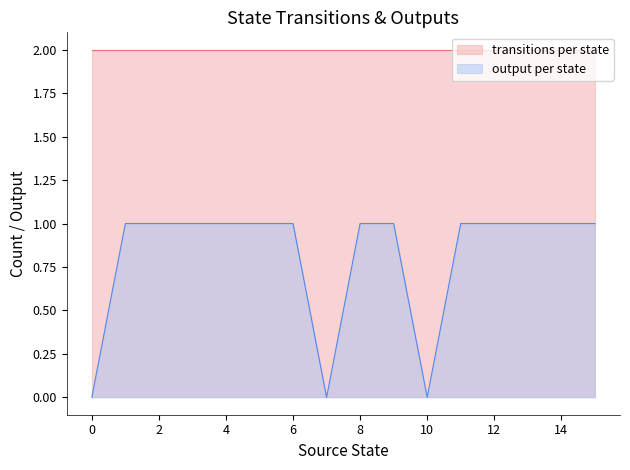

How many data points are less than 1?

3